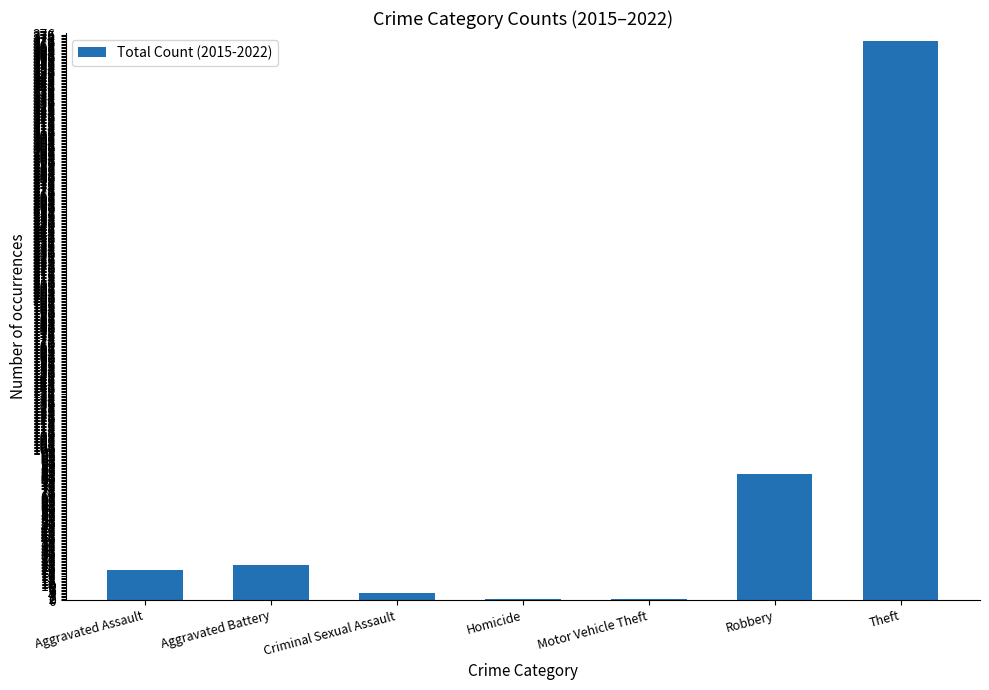

What is the sum of the values at Homicide and Aggravated Battery?

24